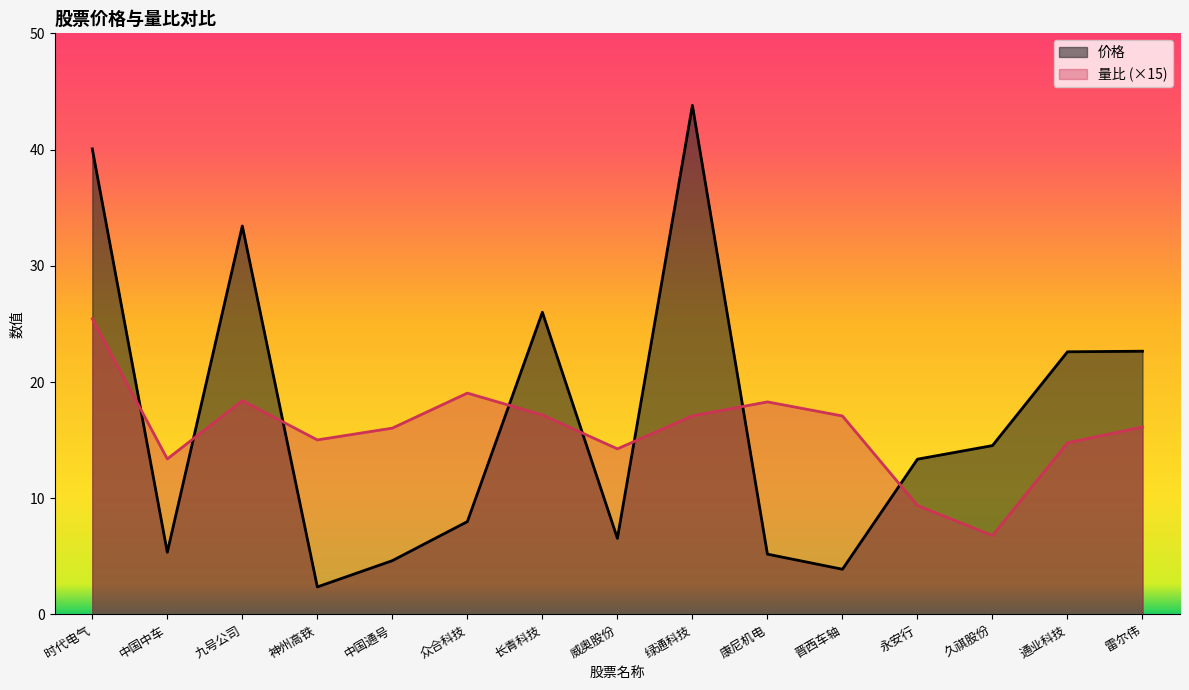

What is the total value across all series at 中国中车?

18.7